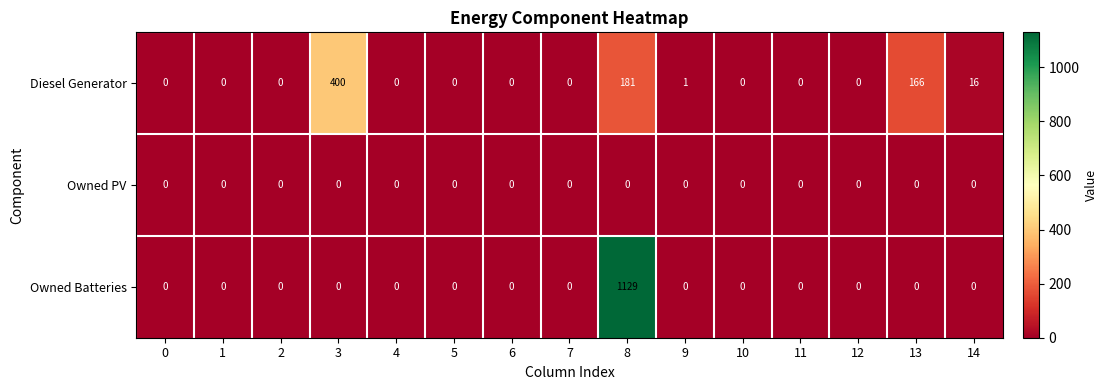

Rank the series by their maximum value, from highest to lowest.

Owned Batteries, Diesel Generator, Owned PV